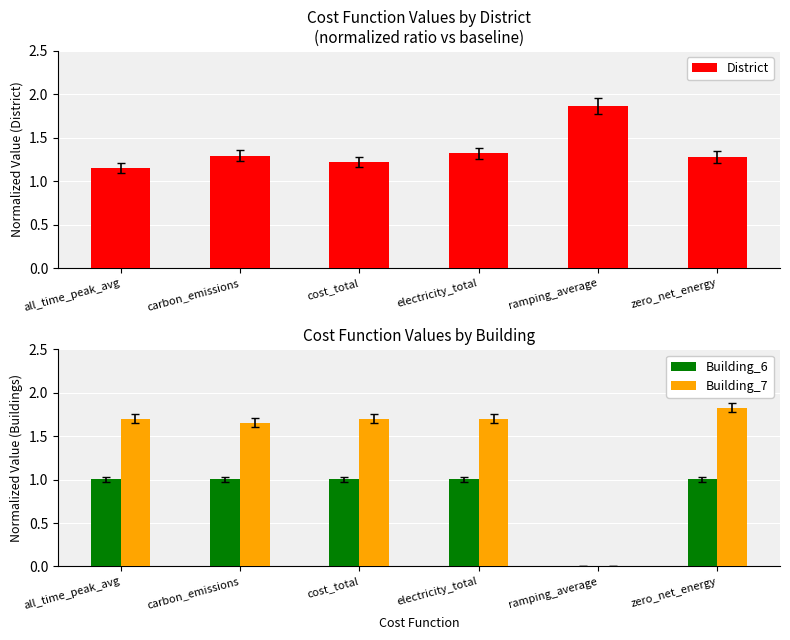

What is the value of the District bar at the 6th from the left?

1.3